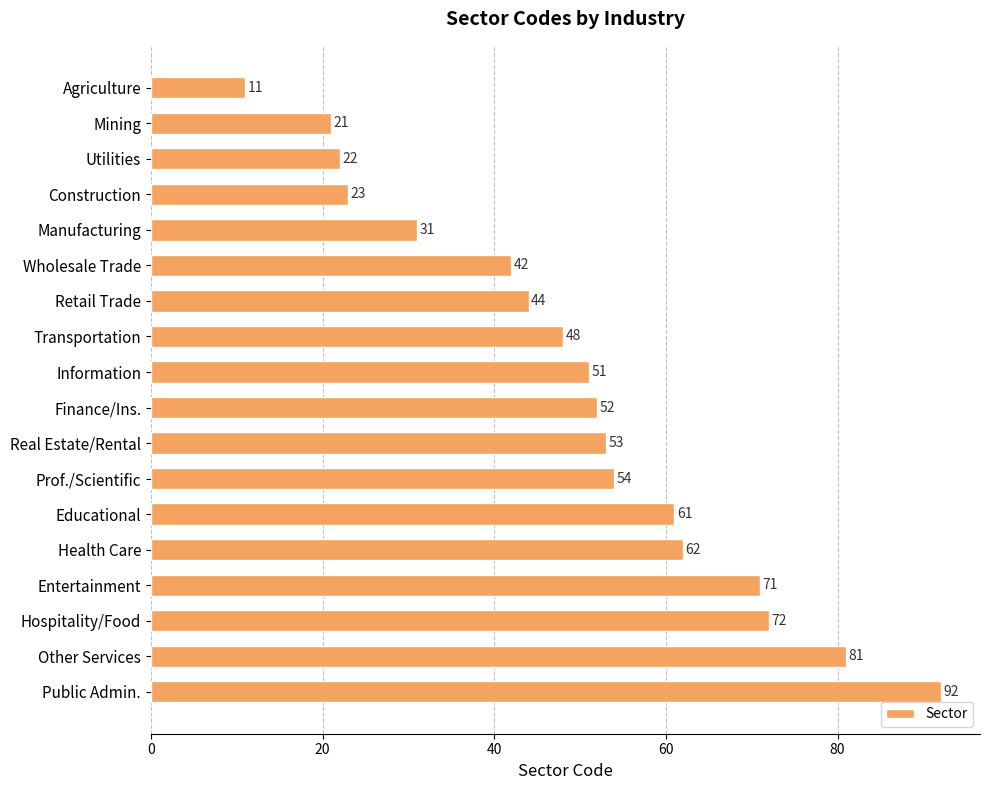

Which has a higher value, Utilities or Hospitality/Food?

Hospitality/Food